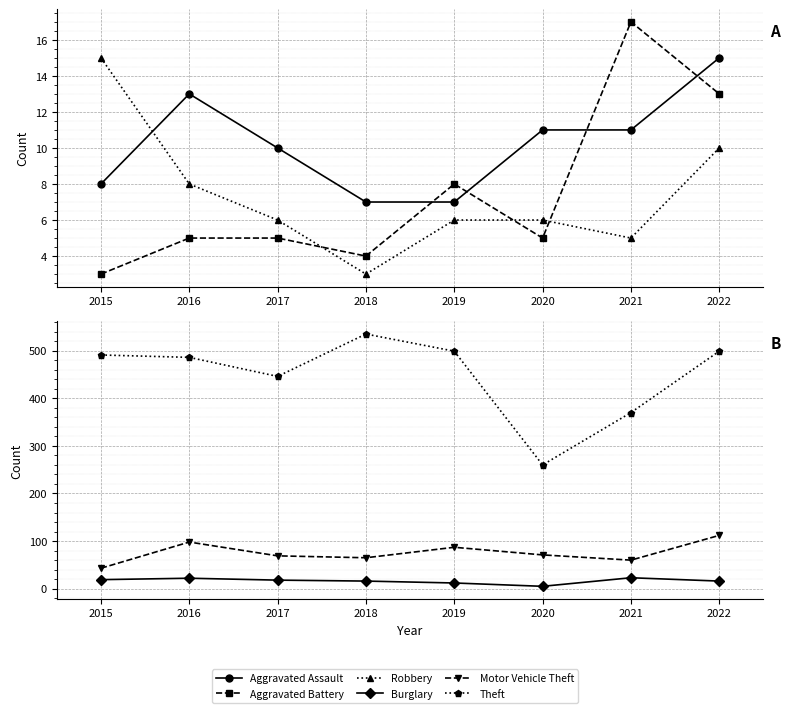

Reading left to right, what are all the values shown in this chart?

Aggravated Assault: 8	13	10	7	7	11	11	15
Aggravated Battery: 3	5	5	4	8	5	17	13
Robbery: 15	8	6	3	6	6	5	10
Burglary: 19	22	18	16	12	5	23	16
Motor Vehicle Theft: 43	98	69	65	87	71	60	112
Theft: 491	486	446	535	499	260	370	499